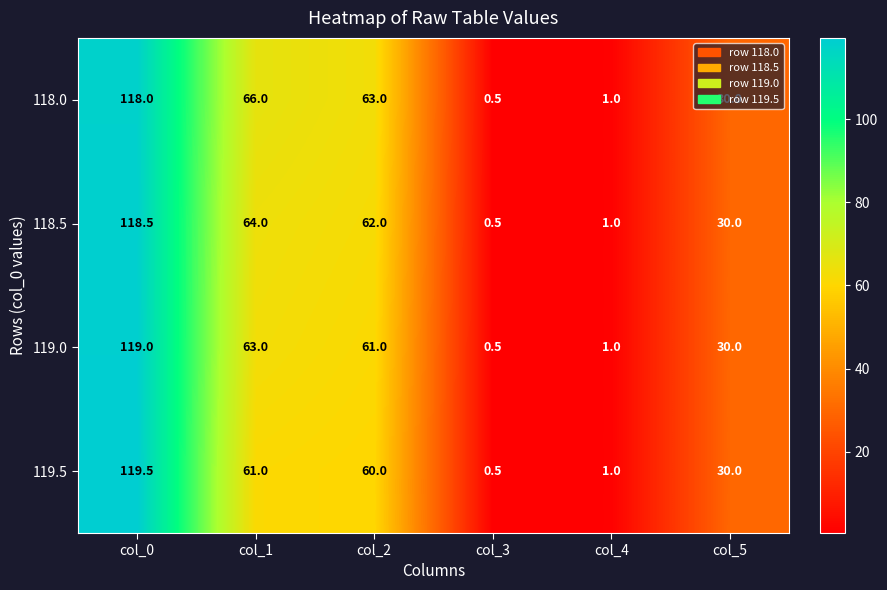

What is the difference between the second highest and minimum values in the 118.0 series?

65.5